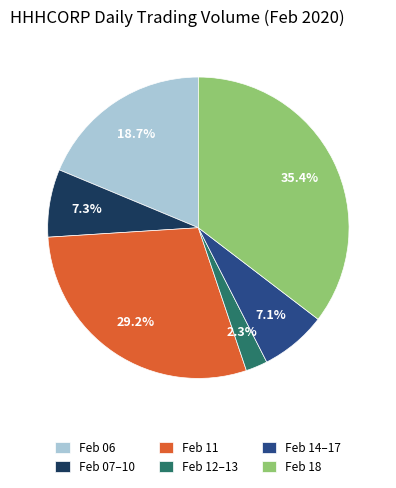

Is the sum of Feb 07–10 and Feb 11 greater than half?

No